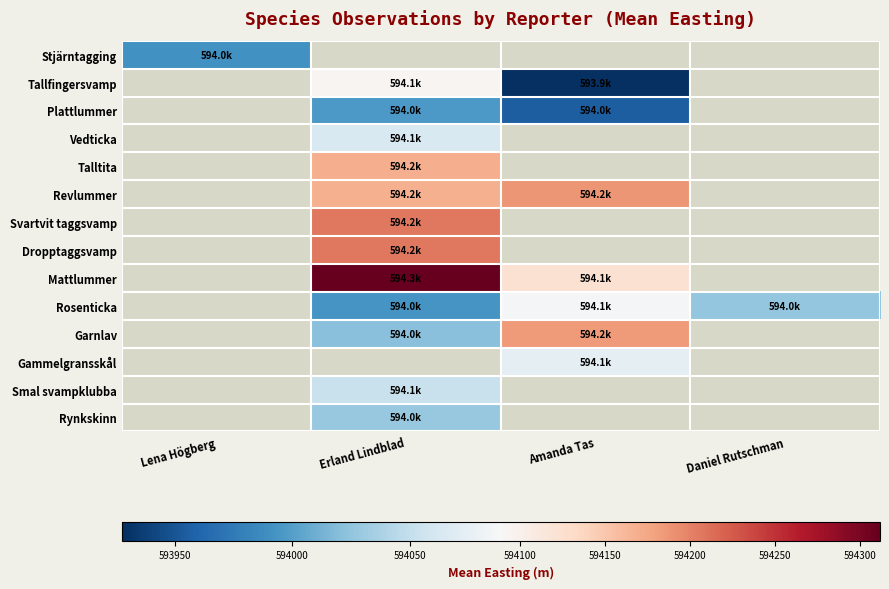

Is the value of Smal svampklubba at Lena Högberg greater than the value of Garnlav at Daniel Rutschman?

No